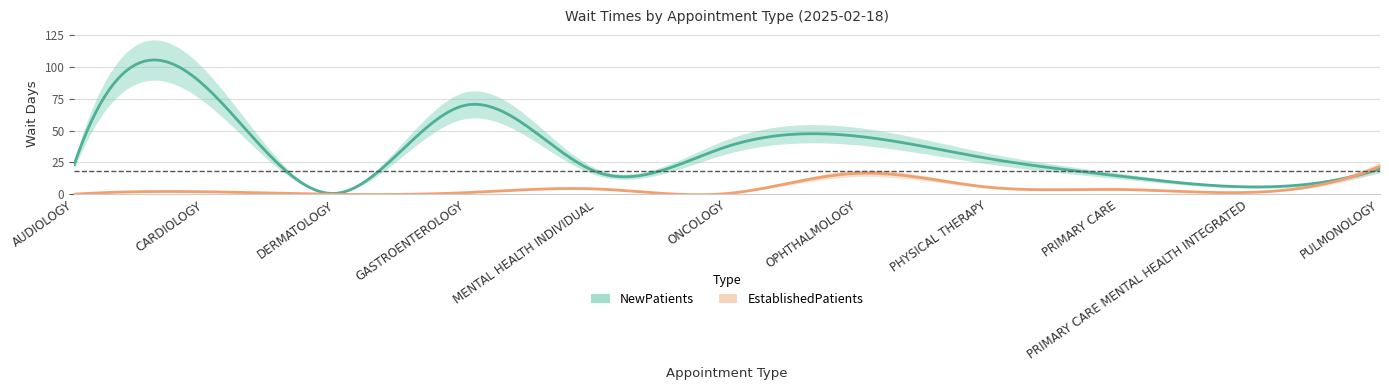

What is the label of the 9th point from the left?

PRIMARY CARE